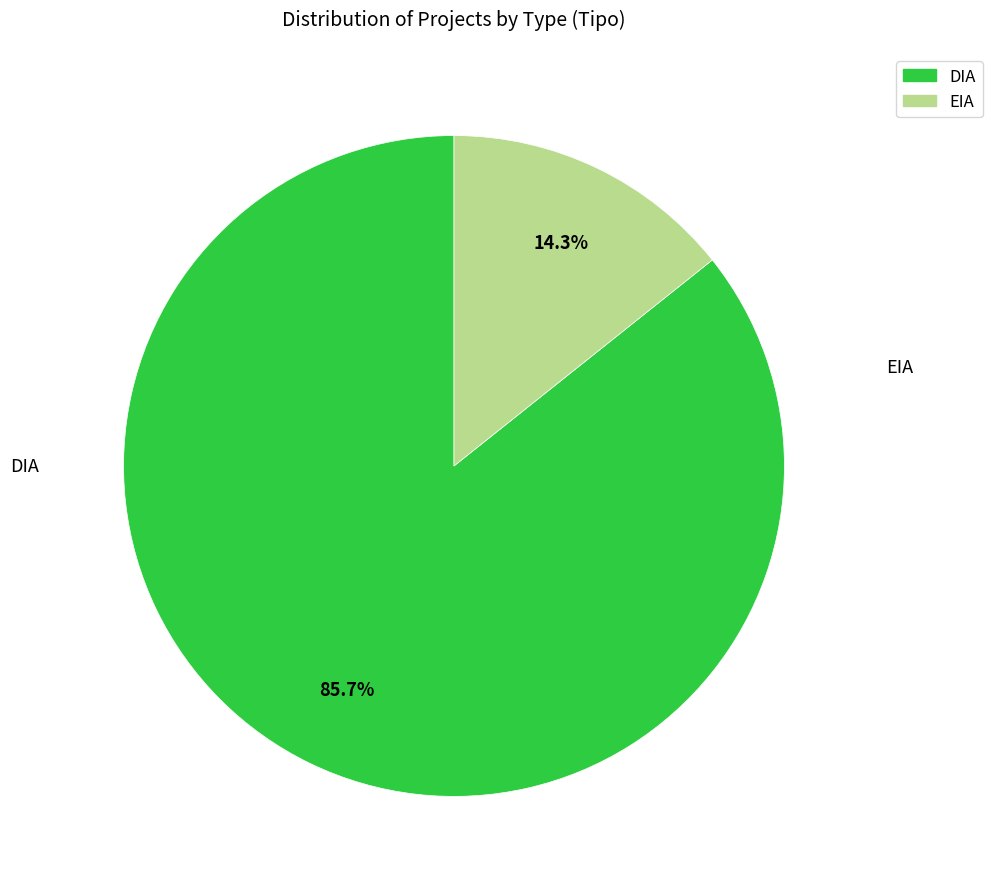

To the nearest percent, what is the average slice percentage?

50%